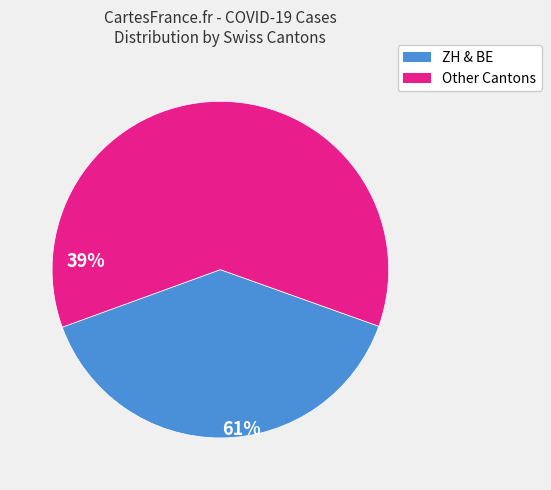

Is there any slice that represents more than half of the pie?

Yes